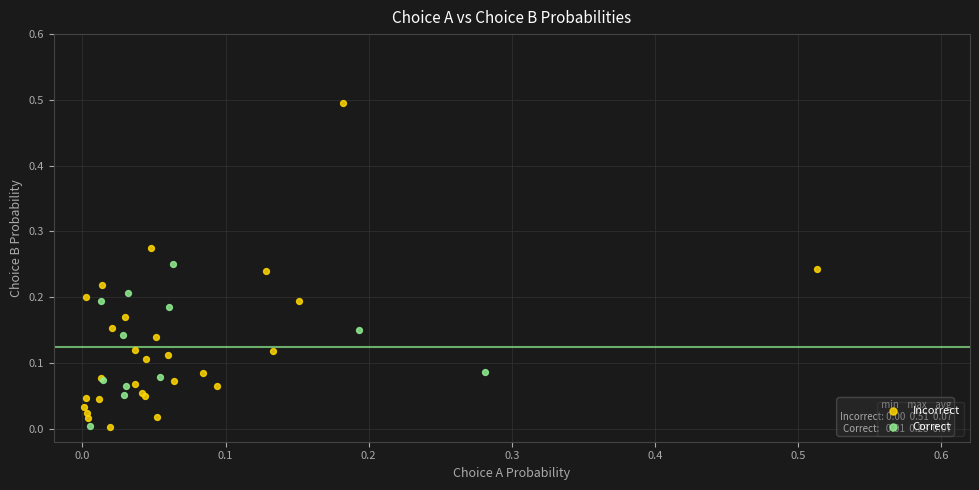

Which series has the largest Y range (max minus min)?

Incorrect